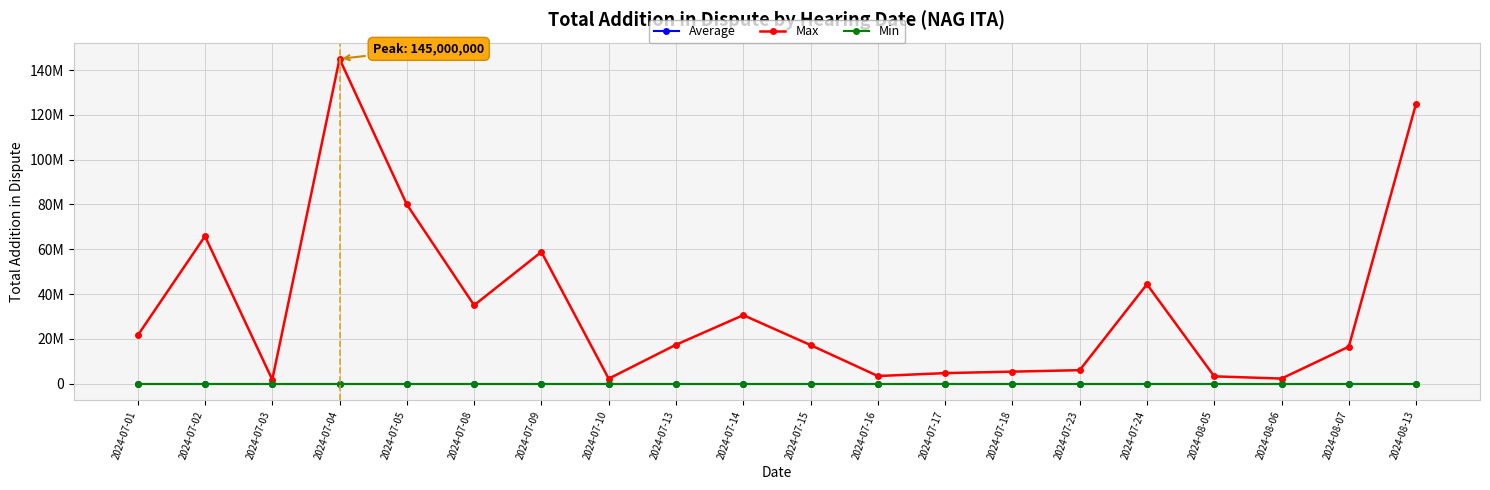

Reading right to left, extract all data points from this chart.

Average: 2024-08-13=21	2024-08-07=22	2024-08-06=23	2024-08-05=24	2024-07-24=25	2024-07-23=26	2024-07-18=27	2024-07-17=28	2024-07-16=29	2024-07-15=30	2024-07-14=40	2024-07-13=39	2024-07-10=38	2024-07-09=37	2024-07-08=36	2024-07-05=35	2024-07-04=34	2024-07-03=33	2024-07-02=32	2024-07-01=31
Max: 2024-08-13=125000000	2024-08-07=16500000	2024-08-06=2246300	2024-08-05=3246300	2024-07-24=44355000	2024-07-23=6000000	2024-07-18=5344390	2024-07-17=4686362	2024-07-16=3388015	2024-07-15=17206081	2024-07-14=30569589	2024-07-13=17345000	2024-07-10=2200000	2024-07-09=58800000	2024-07-08=35000000	2024-07-05=80000000	2024-07-04=145000000	2024-07-03=1765162	2024-07-02=65812500	2024-07-01=21500000
Min: 2024-08-13=1	2024-08-07=1	2024-08-06=1	2024-08-05=1	2024-07-24=1	2024-07-23=1	2024-07-18=1	2024-07-17=1	2024-07-16=1	2024-07-15=1	2024-07-14=1	2024-07-13=1	2024-07-10=1	2024-07-09=1	2024-07-08=1	2024-07-05=1	2024-07-04=1	2024-07-03=1	2024-07-02=1	2024-07-01=1